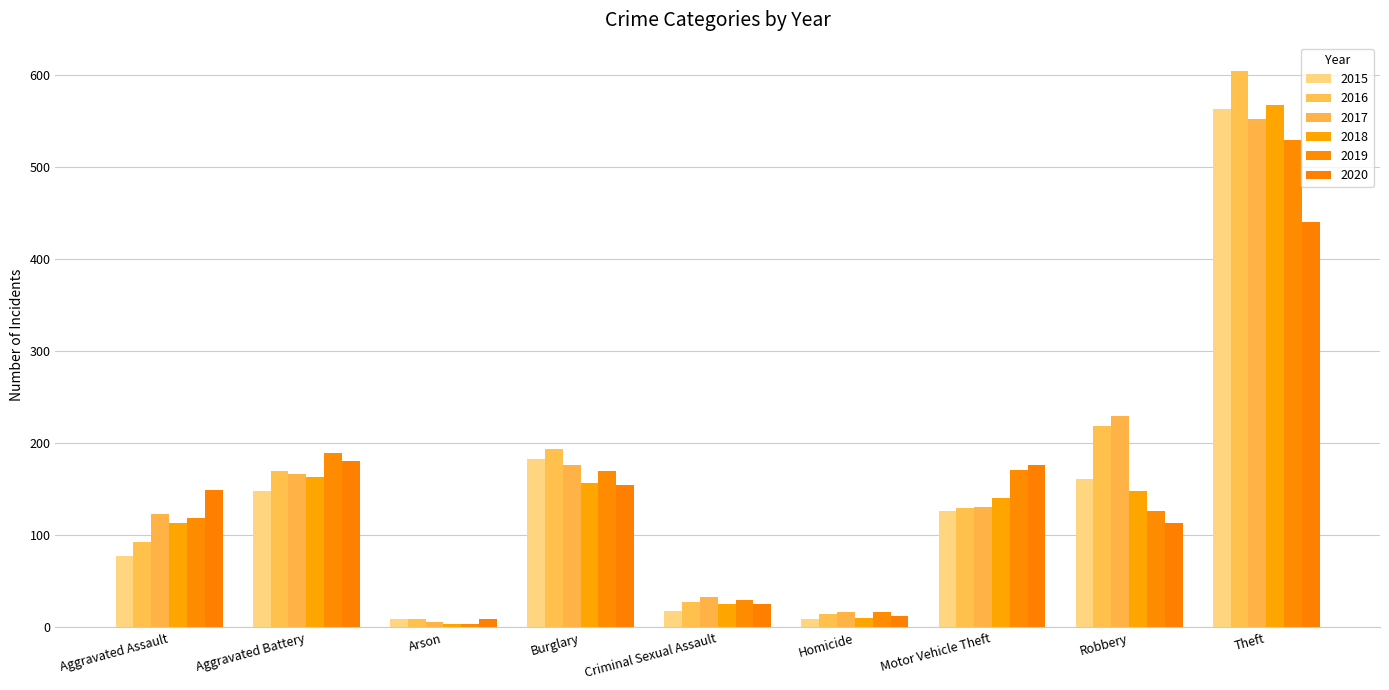

The 2018 series shows 92 at Robbery. True or false?

False